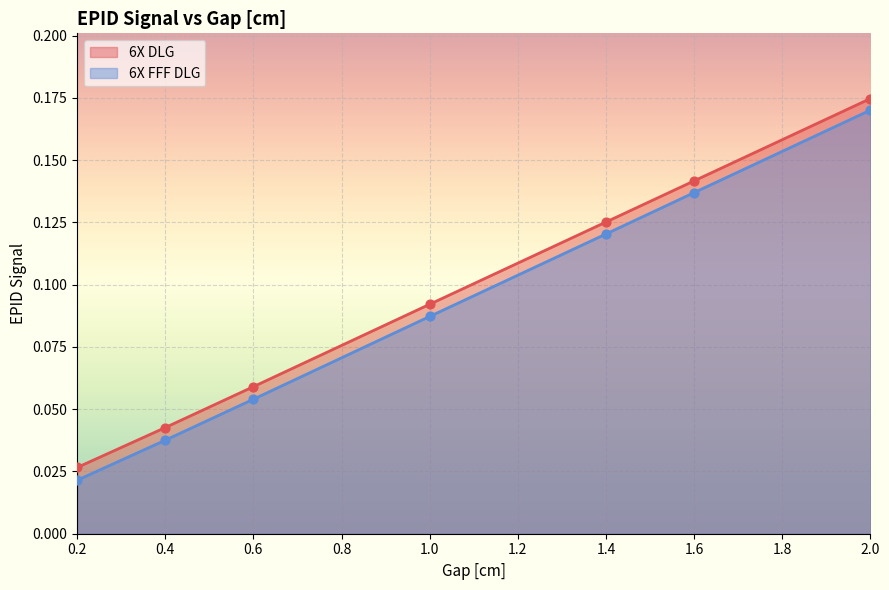

Which series contains the highest Y value?

6X DLG